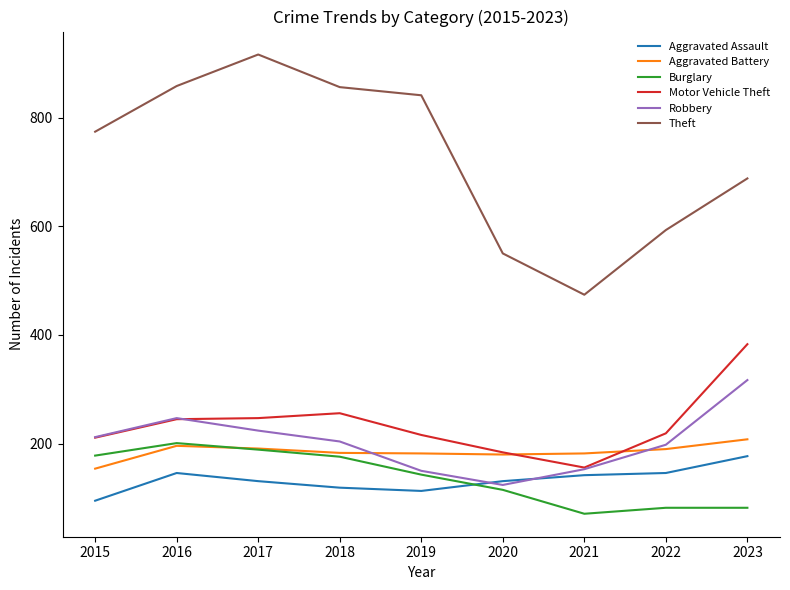

What is the approximate value of Theft at 2018?

856